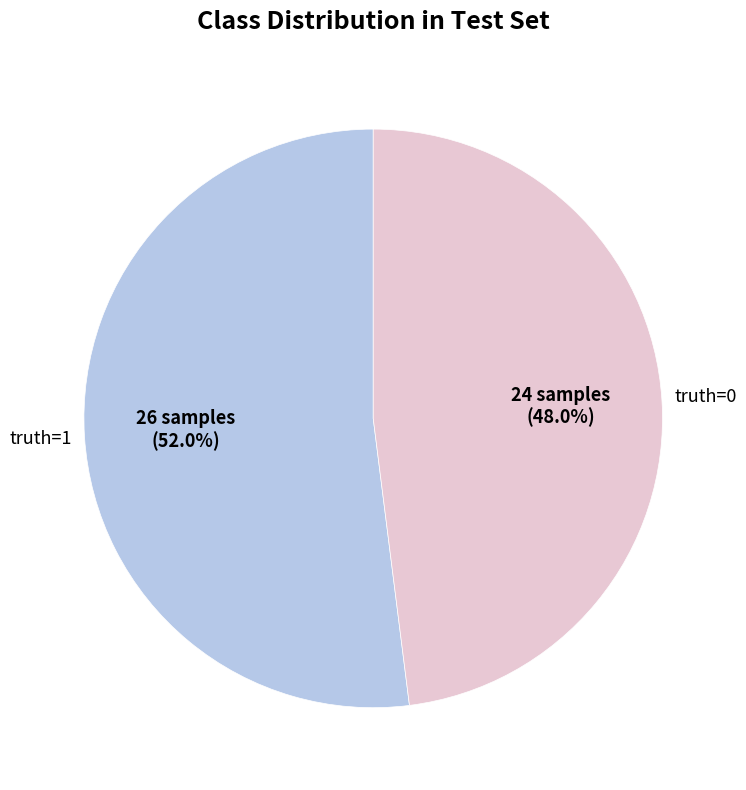

What is the largest slice in the pie chart?

truth=1